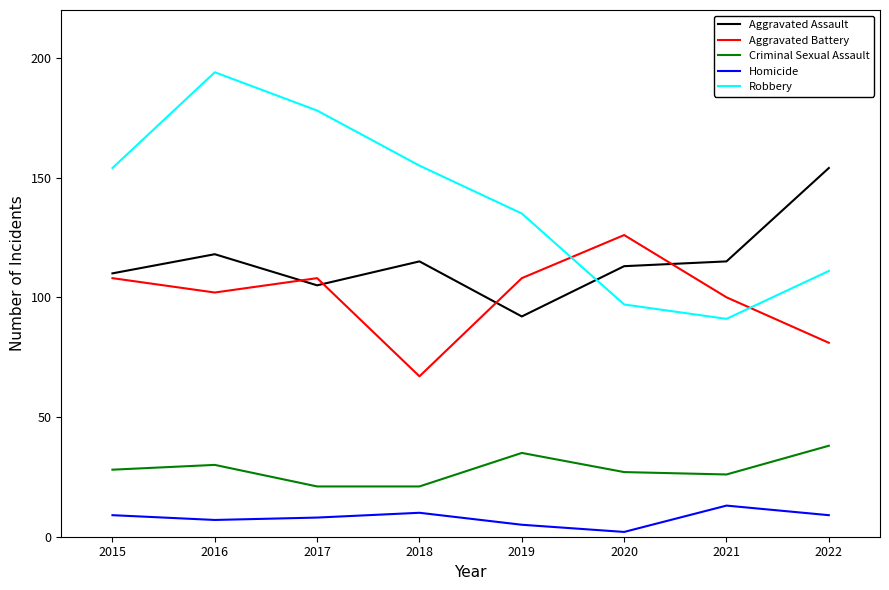

What value does the Aggravated Battery series have at 2020?

126